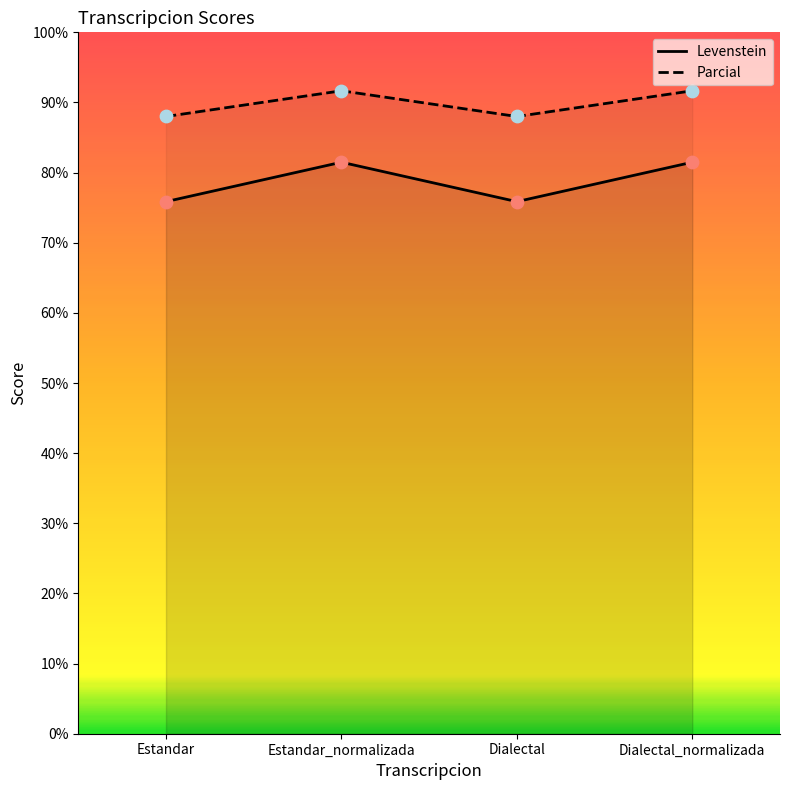

Which series has the largest total across all categories?

Parcial